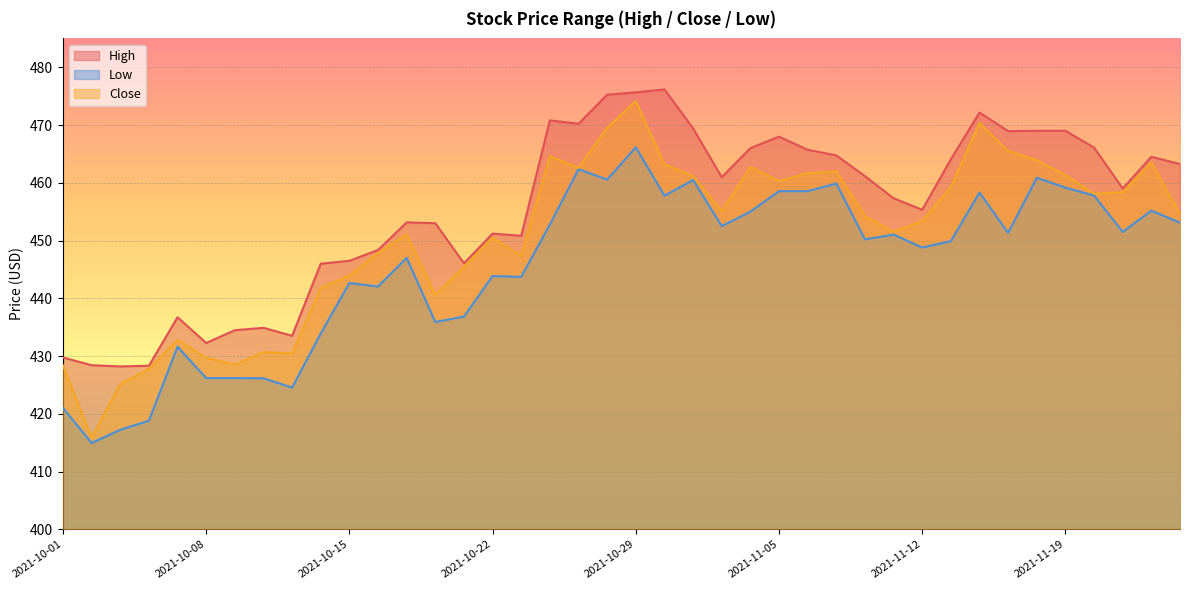

What is the label of the 38th point from the right?

2021-10-05